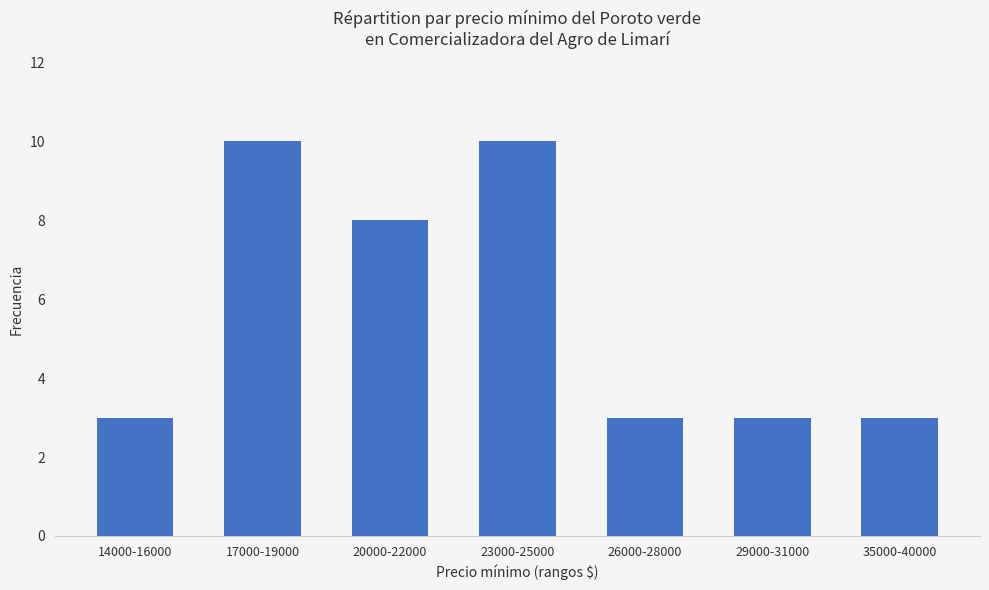

What is the minimum value shown in the chart?

3